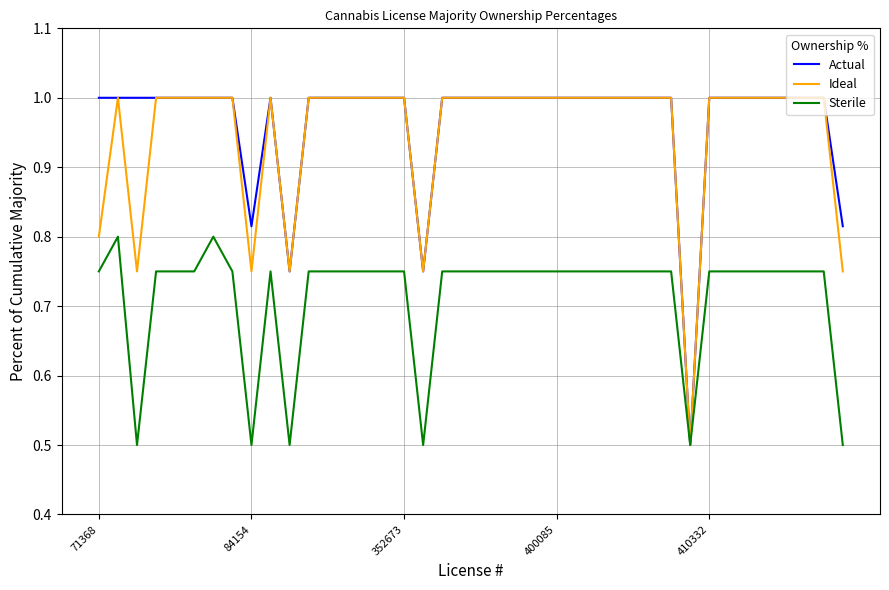

What is the smallest value displayed?

0.5